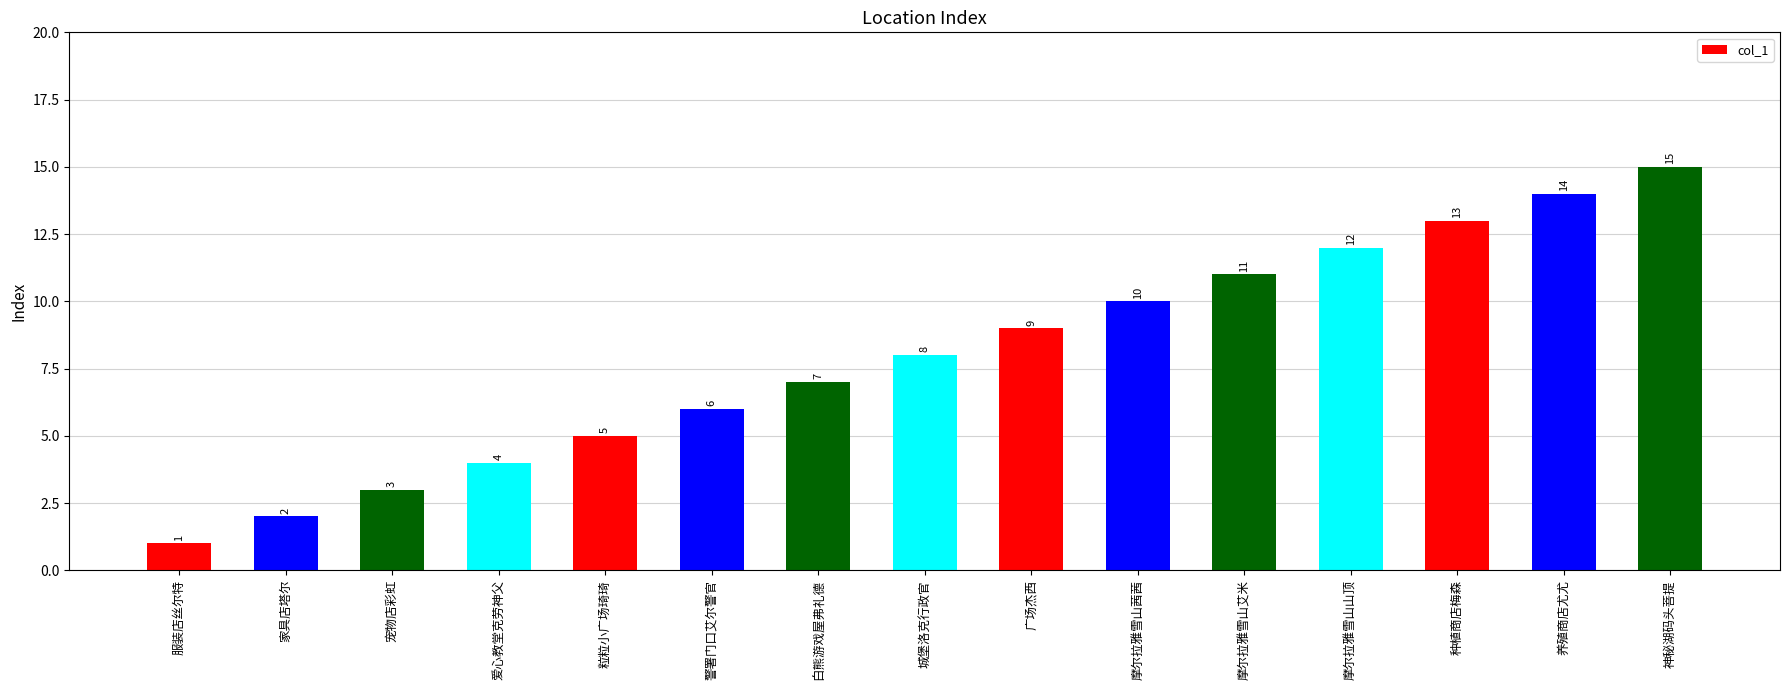

Reading left to right, extract all data points from this chart.

1	2	3	4	5	6	7	8	9	10	11	12	13	14	15